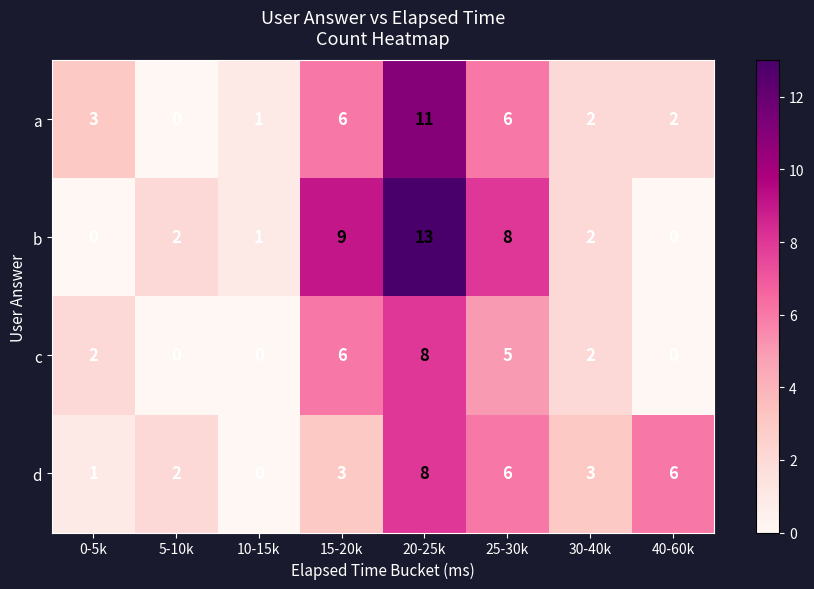

Is it true that a equals 1 at 40-60k?

False